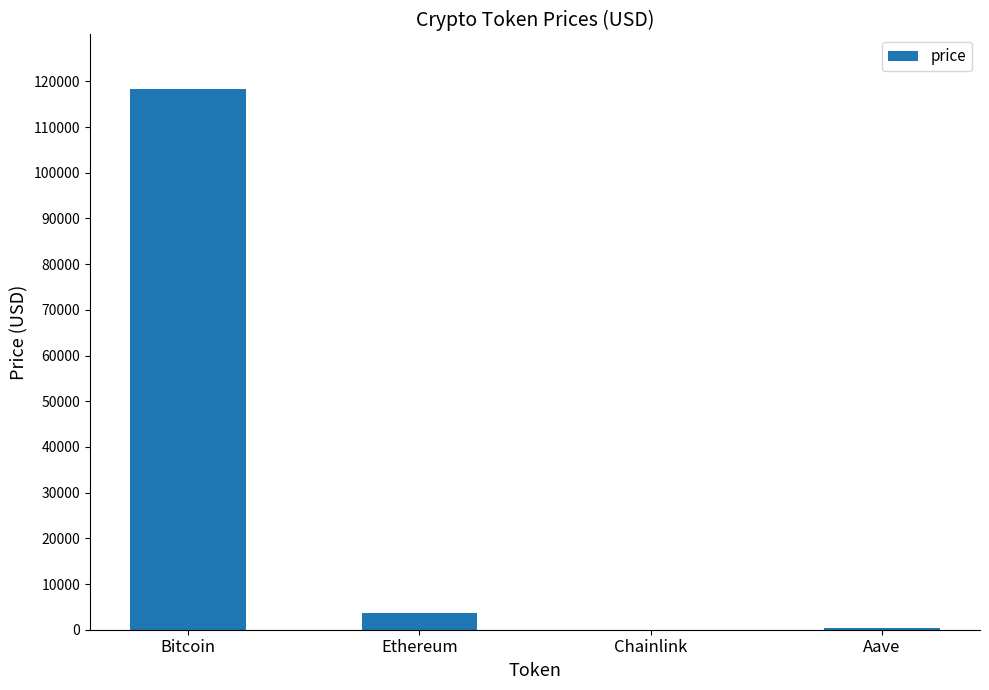

Which has a higher value, Ethereum or Chainlink?

Ethereum